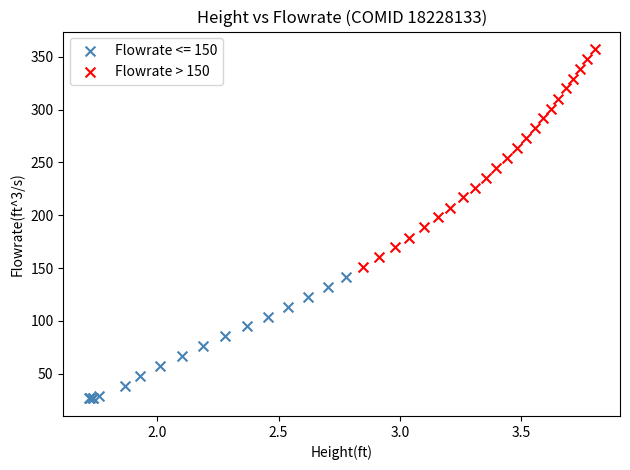

Which series contains the lowest Y value?

Flowrate <= 150